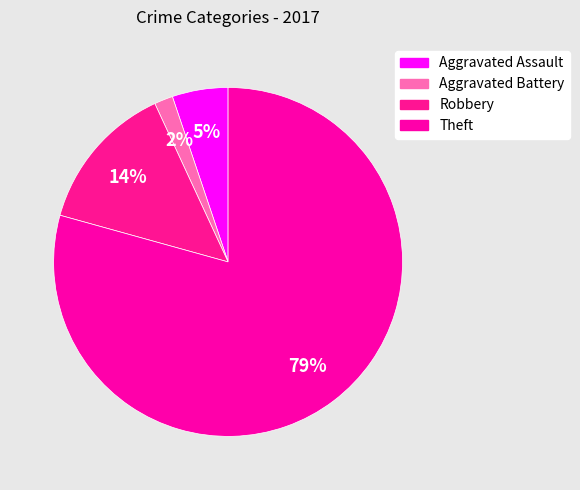

Is it true that Robbery is 3% of the pie?

False